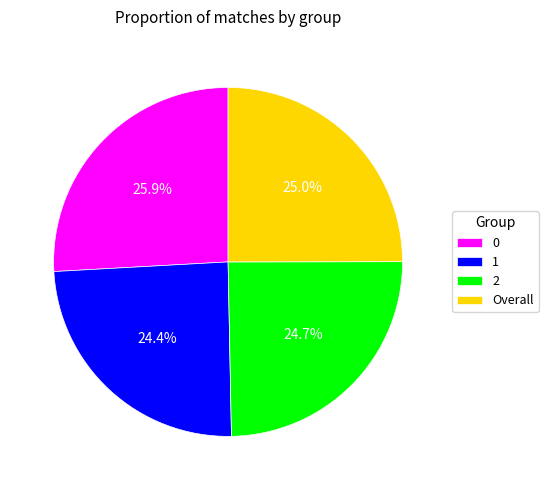

Is 2 the majority of the pie?

No